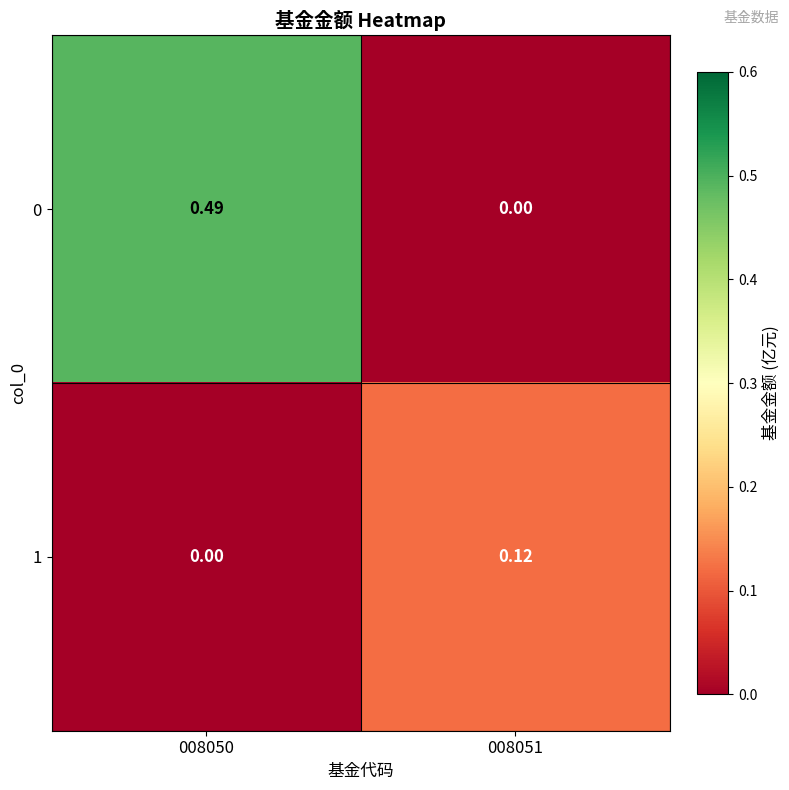

Is the value of 1 at 008050 greater than the value of 0 at 008050?

No